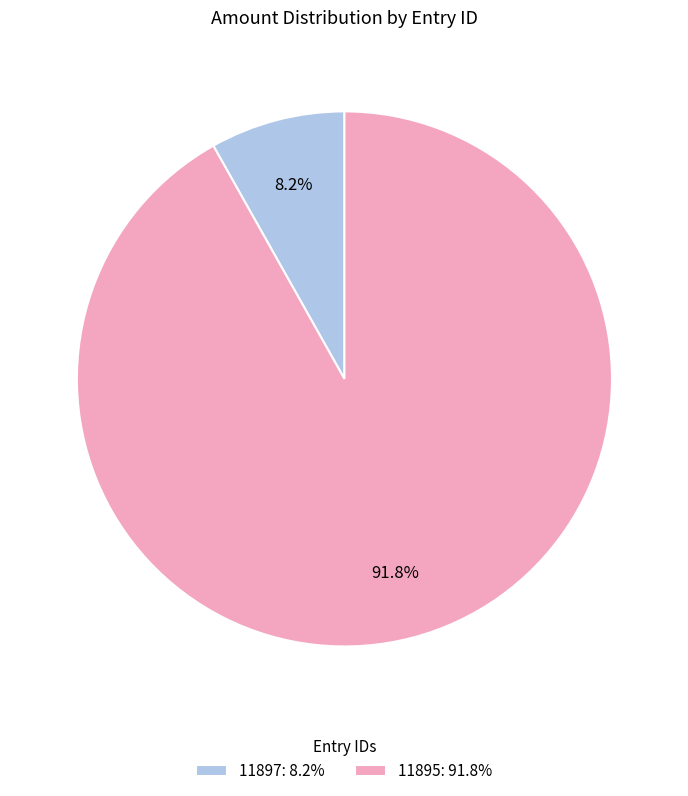

What percentage is the 11895 slice, to the nearest percent?

92%